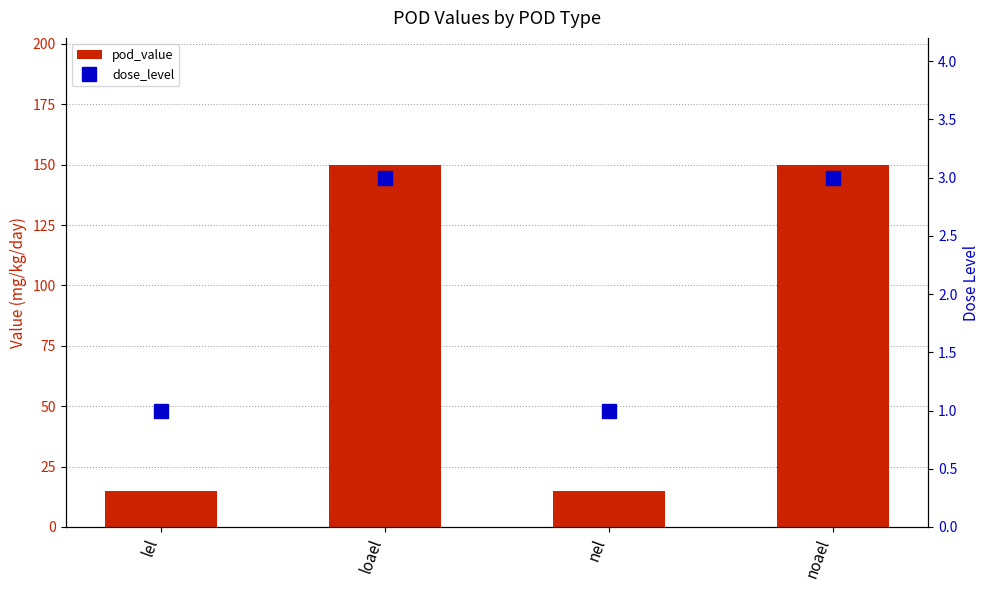

What is the difference between the maximum and minimum values in the dose_level series?

2